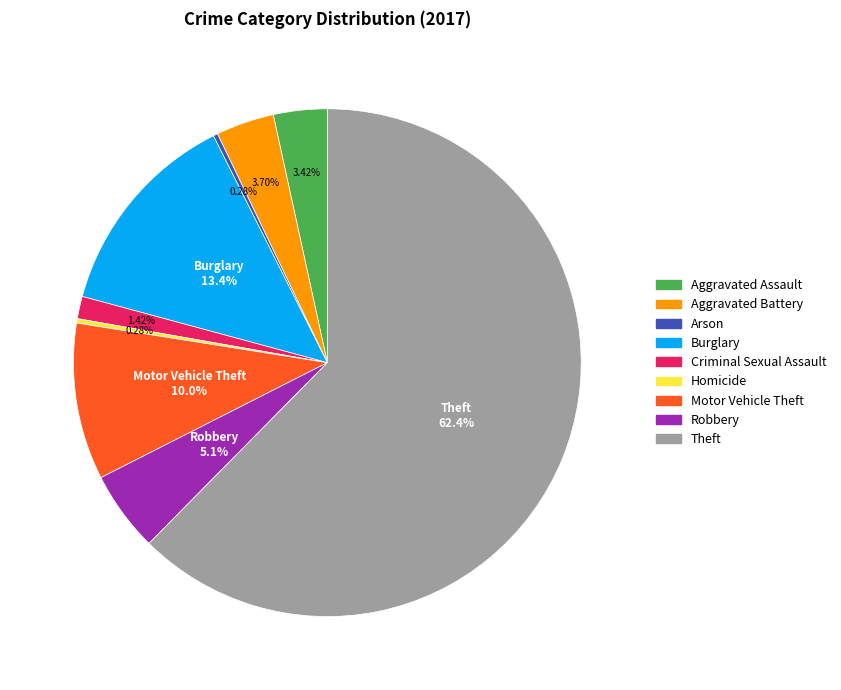

Which category has the biggest portion of the pie?

Theft